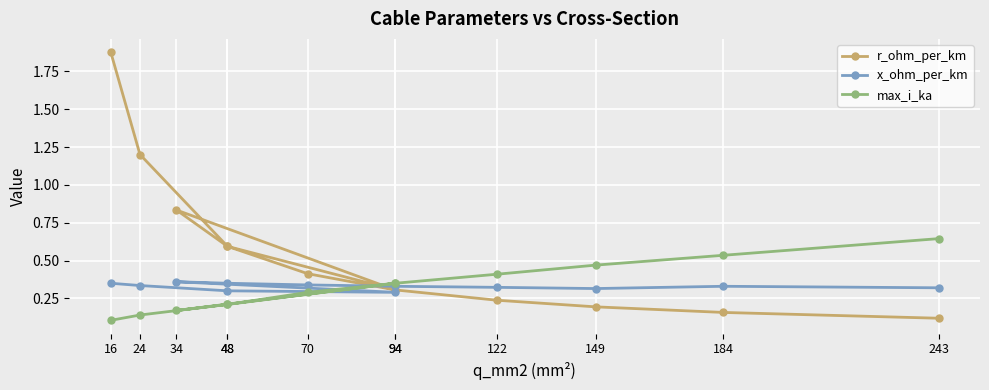

How many interior local peaks does the x_ohm_per_km series have?

2